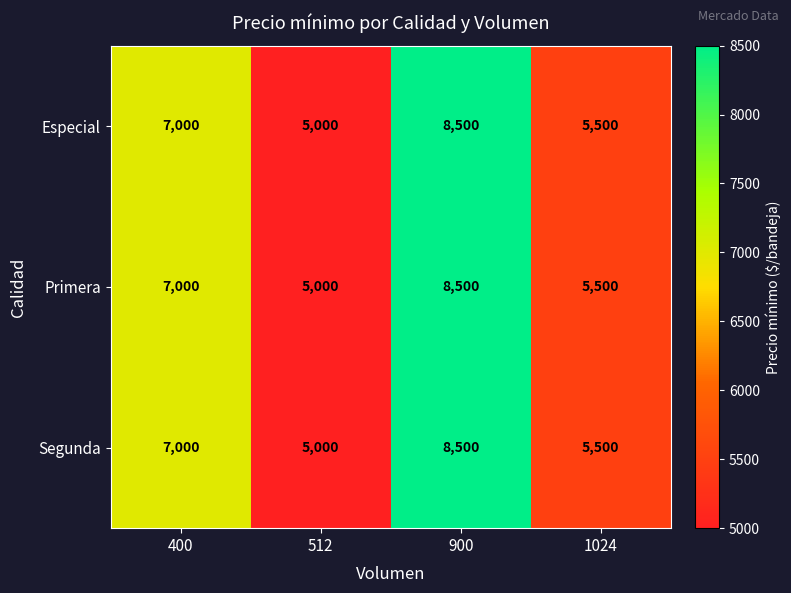

Where is Especial nearest to the value 6750?

400